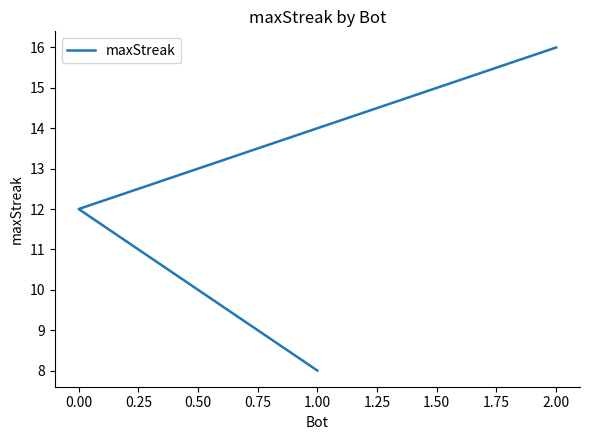

What is the sum of the values at −0.25 and 0.25?

24